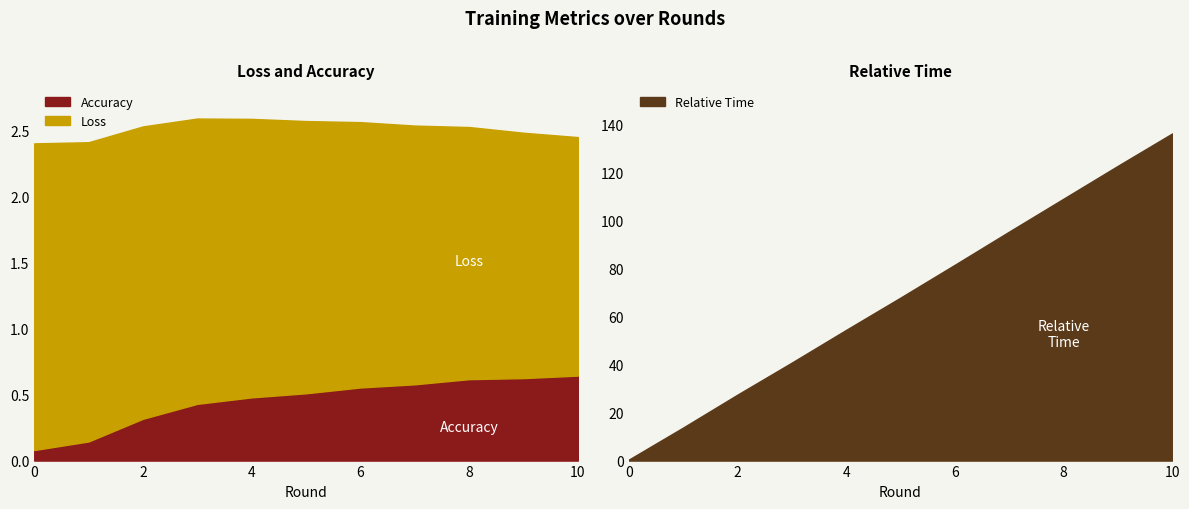

How many lines are shown in the chart?

3